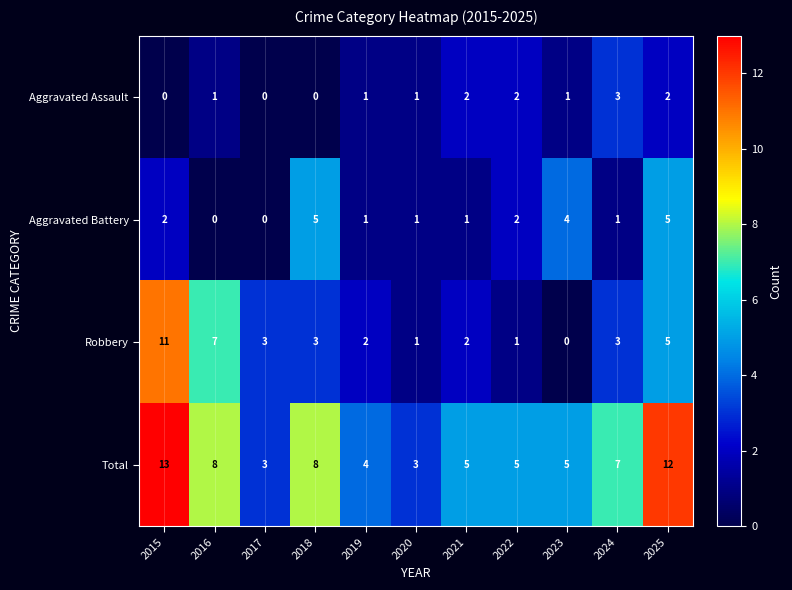

What is the difference between the Total values at 2017 and 2016?

5